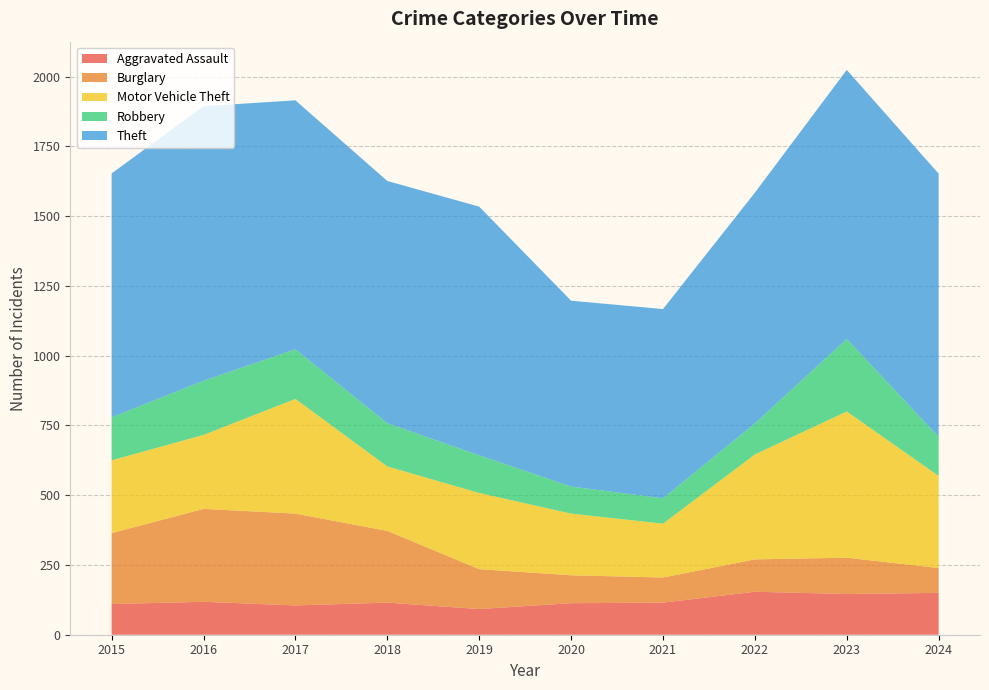

Reading right to left, extract all data points from this chart.

Aggravated Assault: 150	146	154	115	113	92	115	105	118	110
Burglary: 89	130	116	90	100	143	257	329	333	254
Motor Vehicle Theft: 330	524	376	193	221	273	231	411	265	261
Robbery: 140	260	111	91	97	135	155	178	194	154
Theft: 943	964	827	678	666	891	868	892	984	874